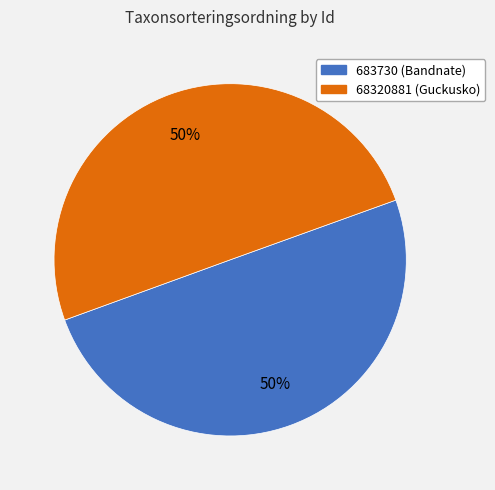

To the nearest percent, what is the average slice percentage?

50%